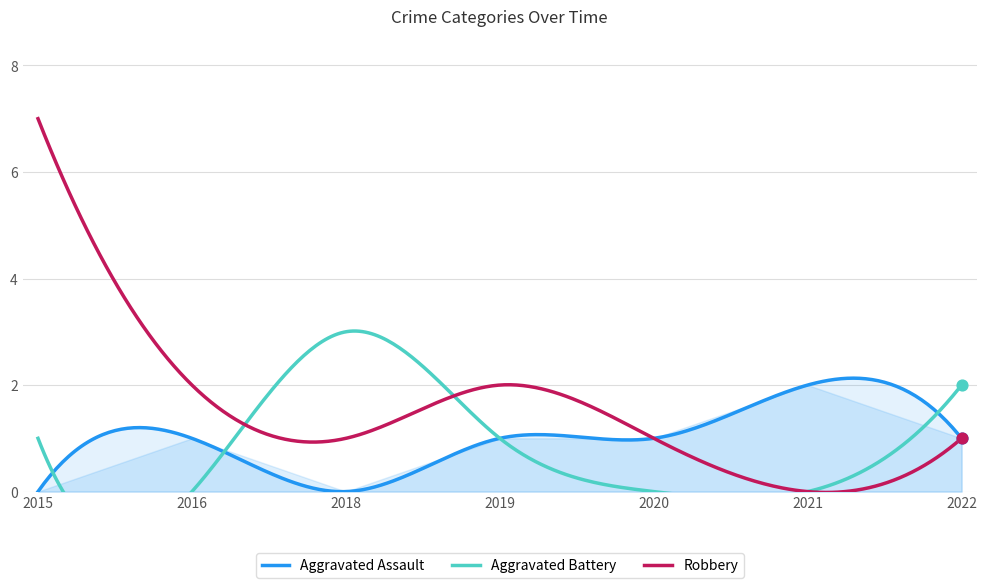

Which series reaches the minimum Y coordinate?

Aggravated Assault